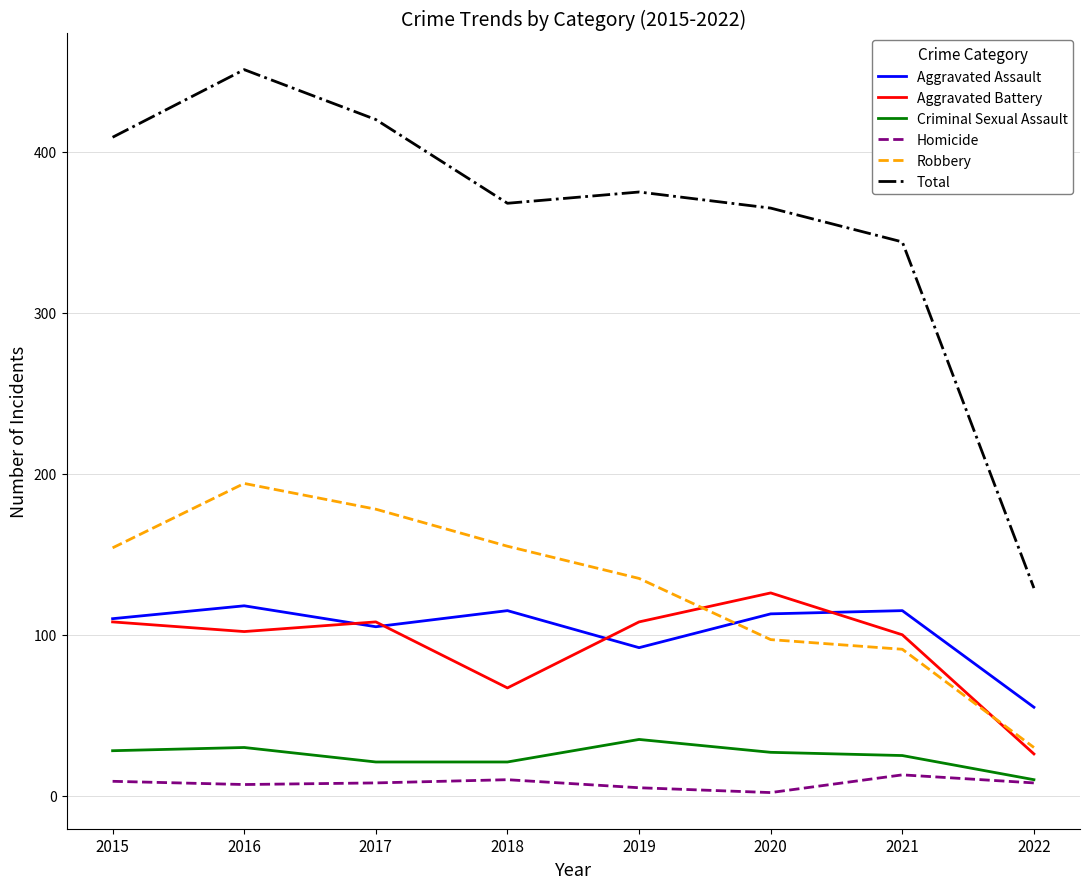

At how many categories does at least one series exceed 106?

8